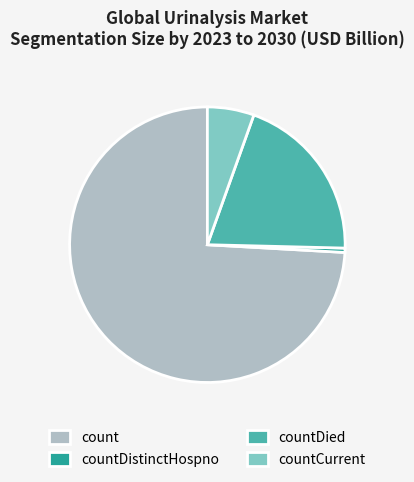

Is the sum of countDistinctHospno and countDied greater than half?

No